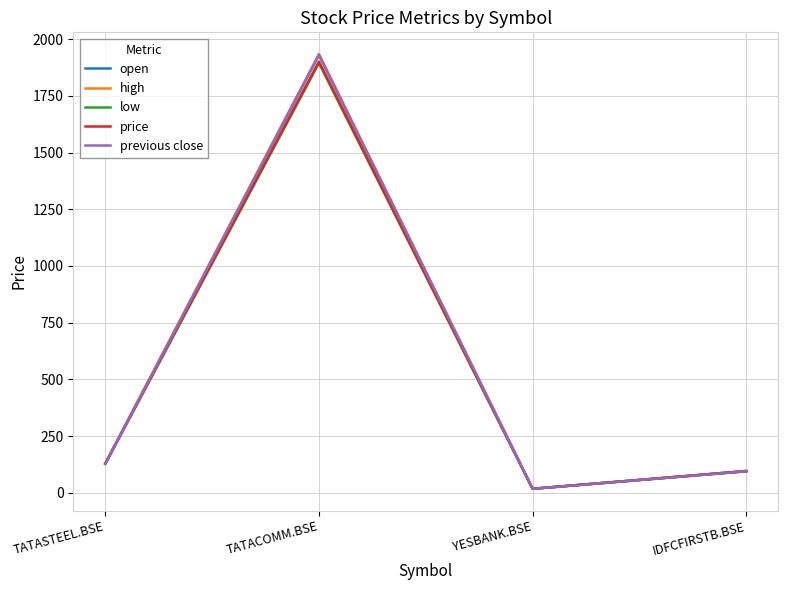

The low series shows 160.3 at IDFCFIRSTB.BSE. True or false?

False